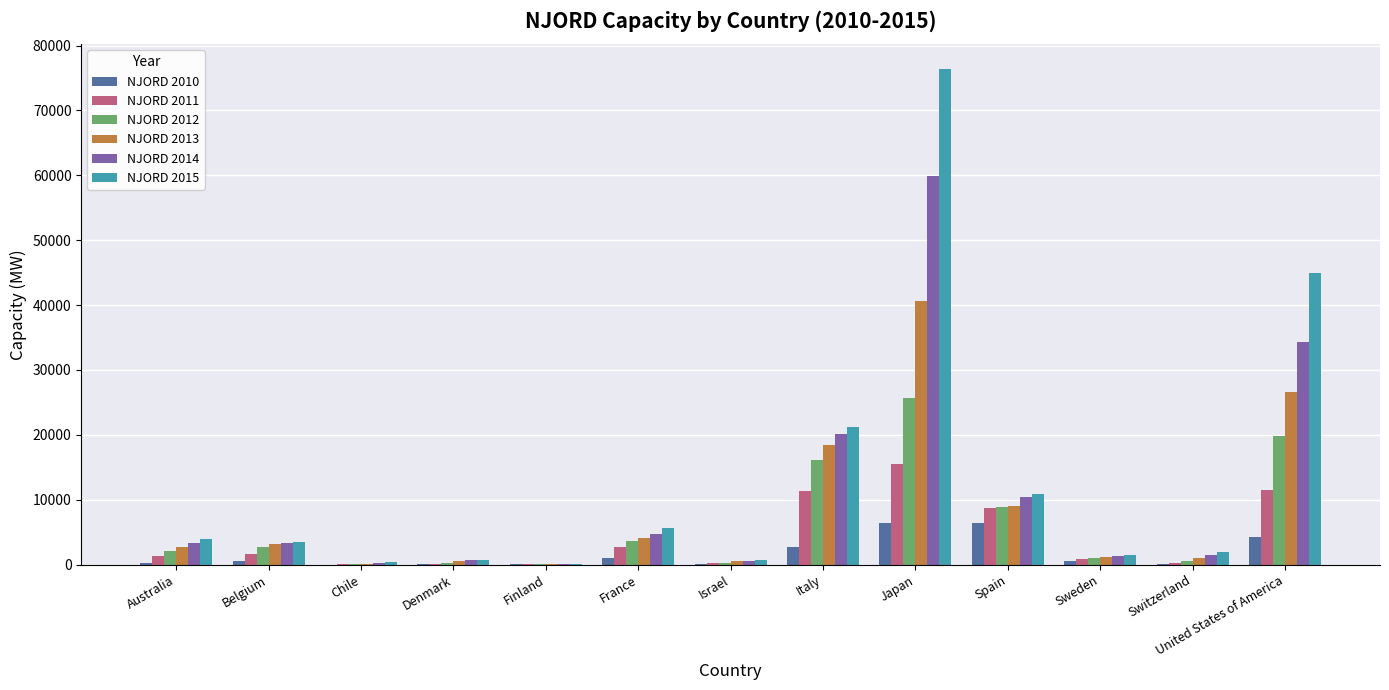

Is the value of NJORD 2015 at Australia greater than the value of NJORD 2012 at United States of America?

No